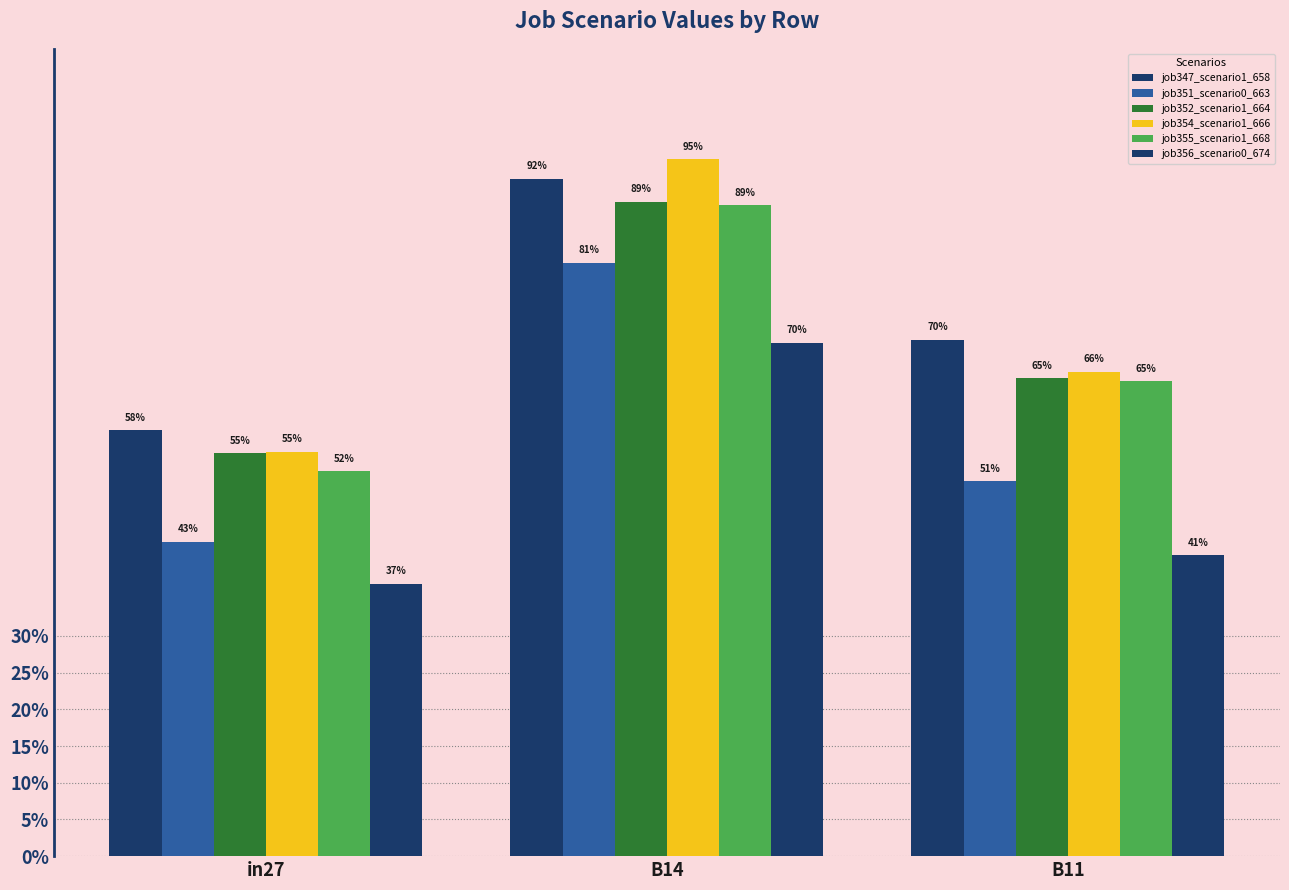

Reading left to right, transcribe all the data shown in this chart.

job347_scenario1_658: 0.6	0.9	0.7
job351_scenario0_663: 0.4	0.8	0.5
job352_scenario1_664: 0.5	0.9	0.7
job354_scenario1_666: 0.6	0.9	0.7
job355_scenario1_668: 0.5	0.9	0.6
job356_scenario0_674: 0.4	0.7	0.4